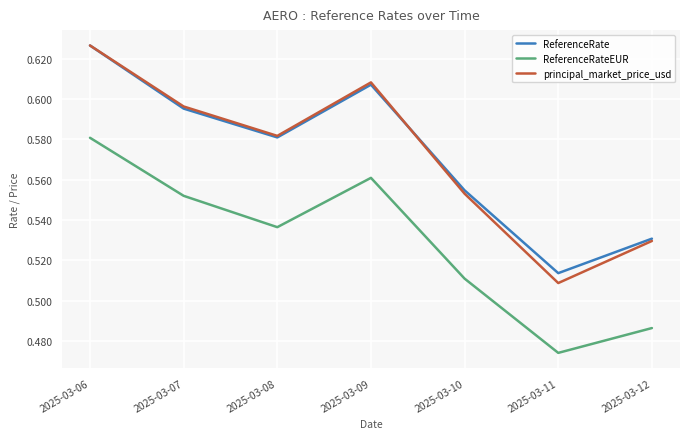

True or false: principal_market_price_usd has a value of 0.8 at 2025-03-10.

False